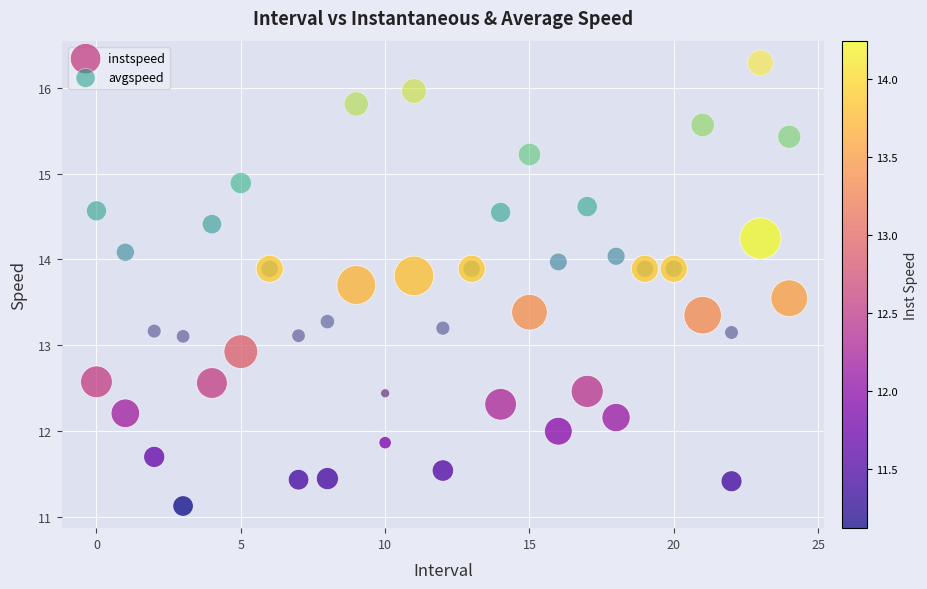

Which series has the largest Y range (max minus min)?

avgspeed